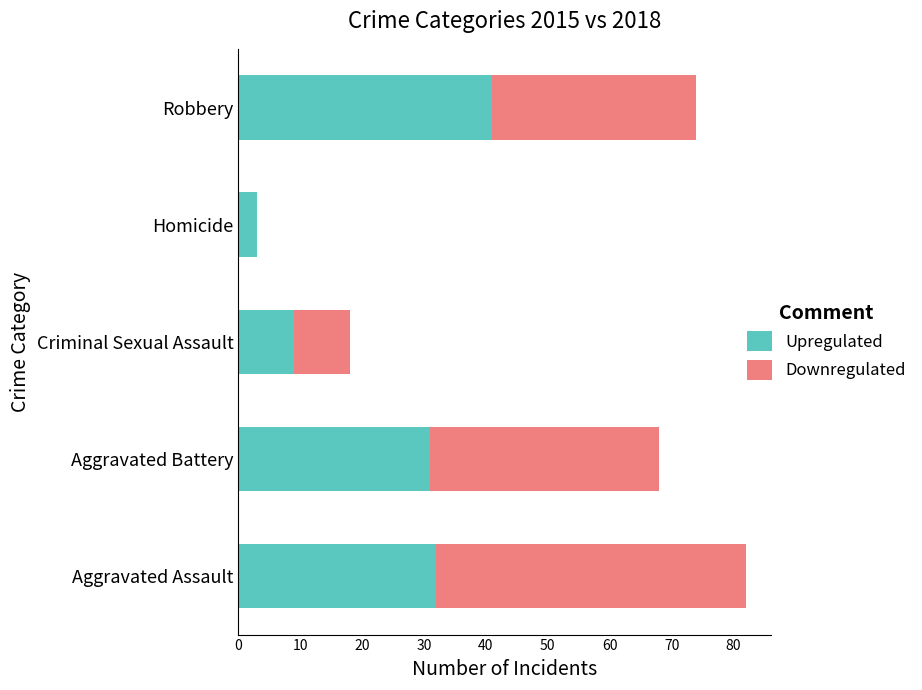

What is the highest value of the Upregulated series?

41